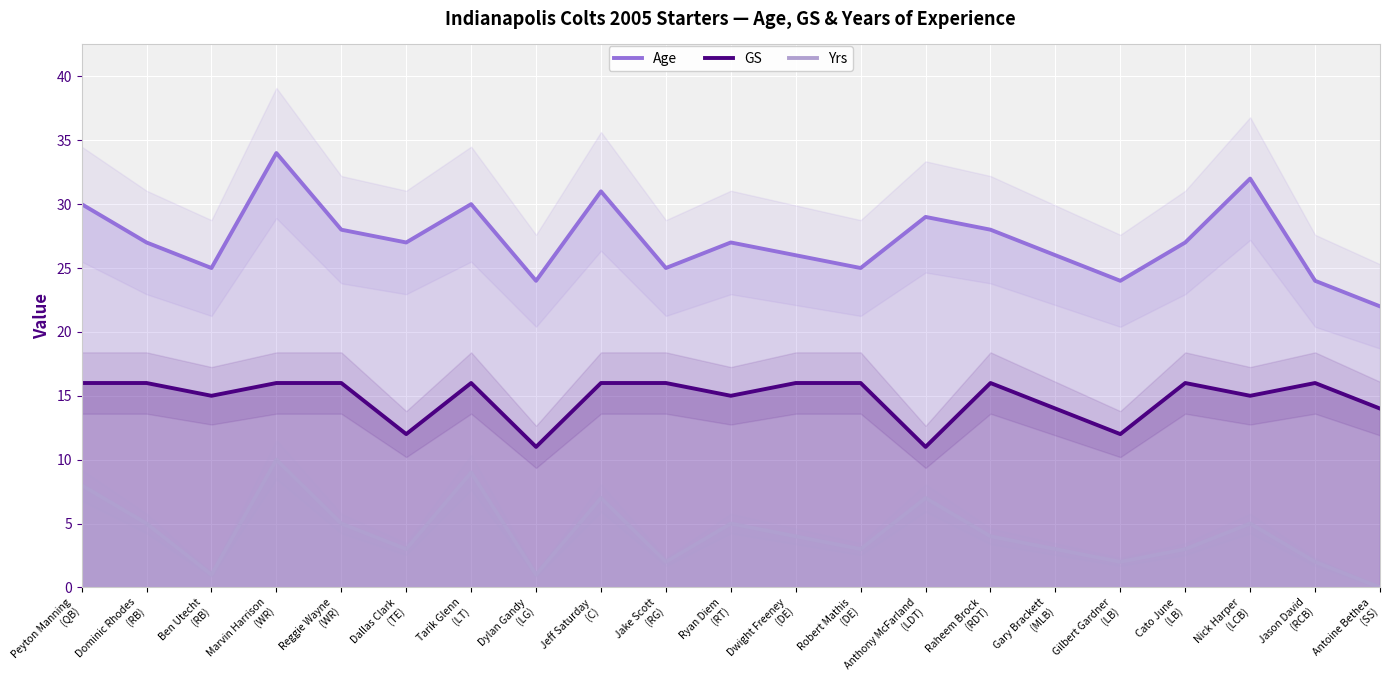

What is the sum of the Age values at Robert Mathis
(DE) and Anthony McFarland
(LDT)?

54